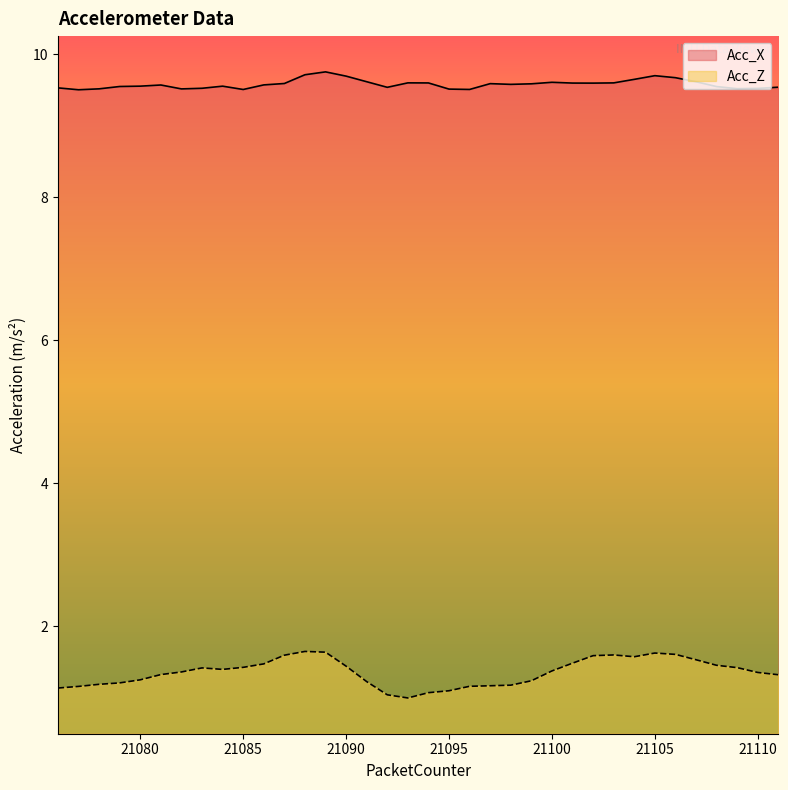

What is the value of the Acc_Z point at the 4th from the left?

1.2